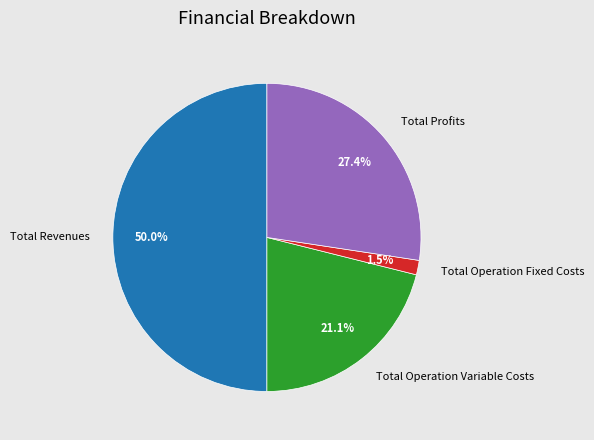

How many segments does this pie chart have?

4